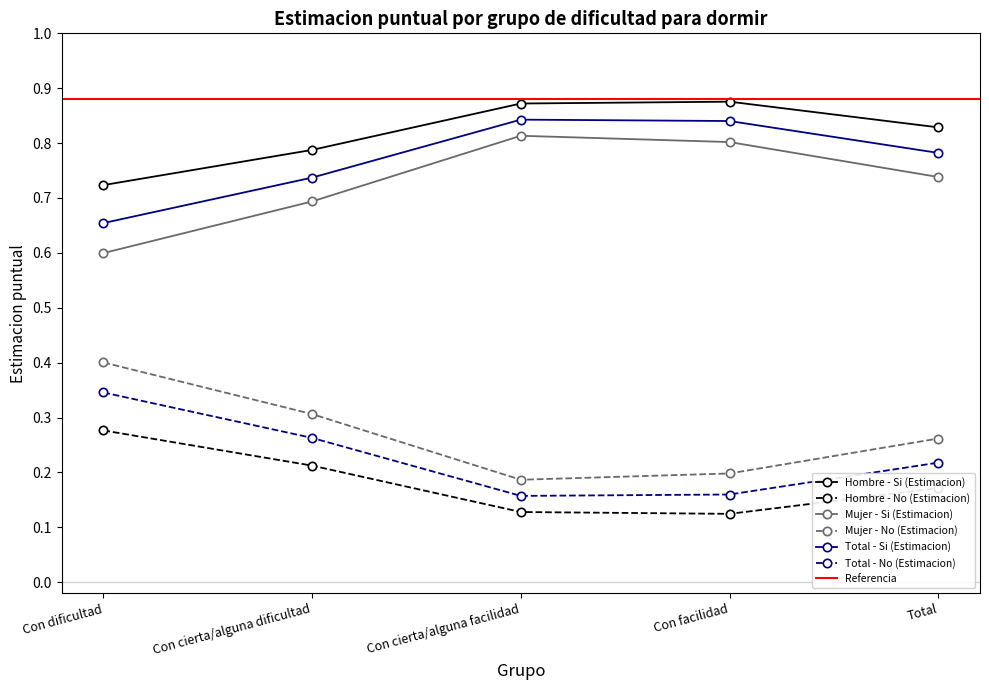

How many lines are shown in the chart?

6